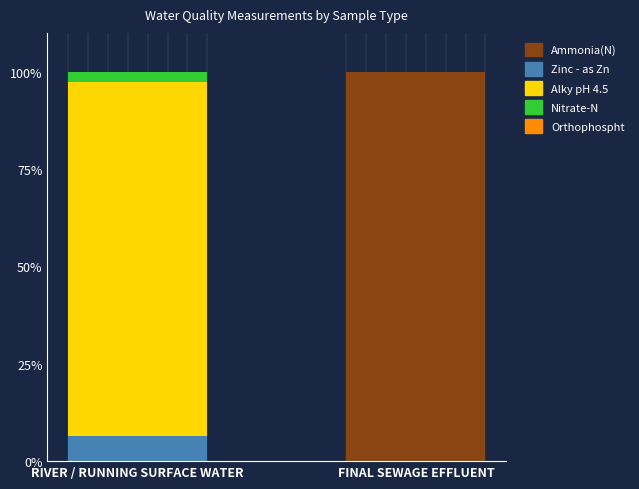

What is the maximum value for Ammonia(N)?

100.0